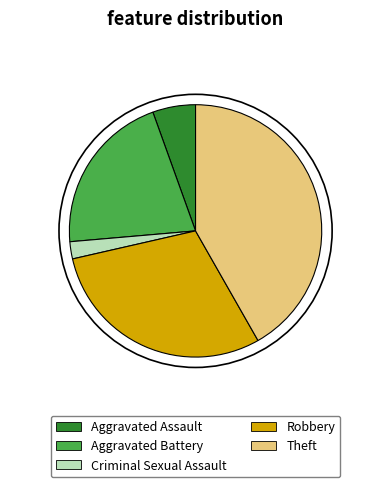

Do Aggravated Assault and Aggravated Battery together represent more than half of the pie?

No